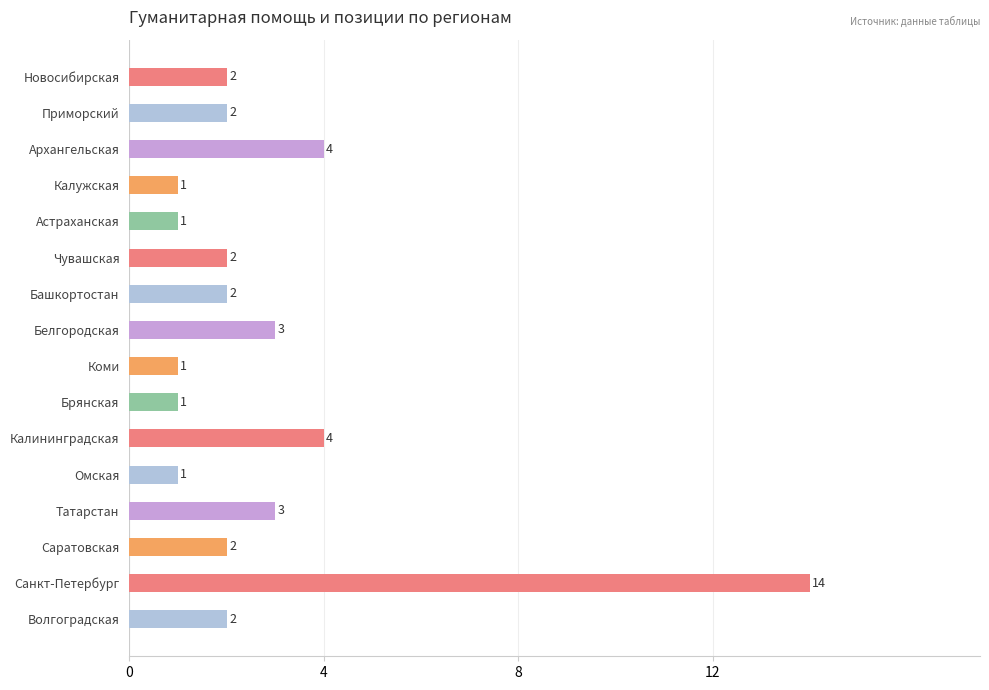

At which category does the chart reach its peak across all series?

Санкт-Петербург